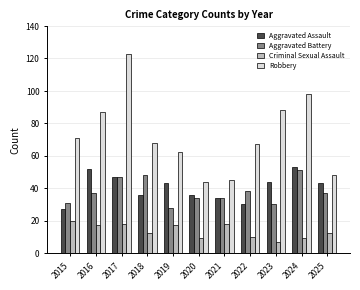

Between 2017 and 2024, which series saw the biggest shift?

Robbery